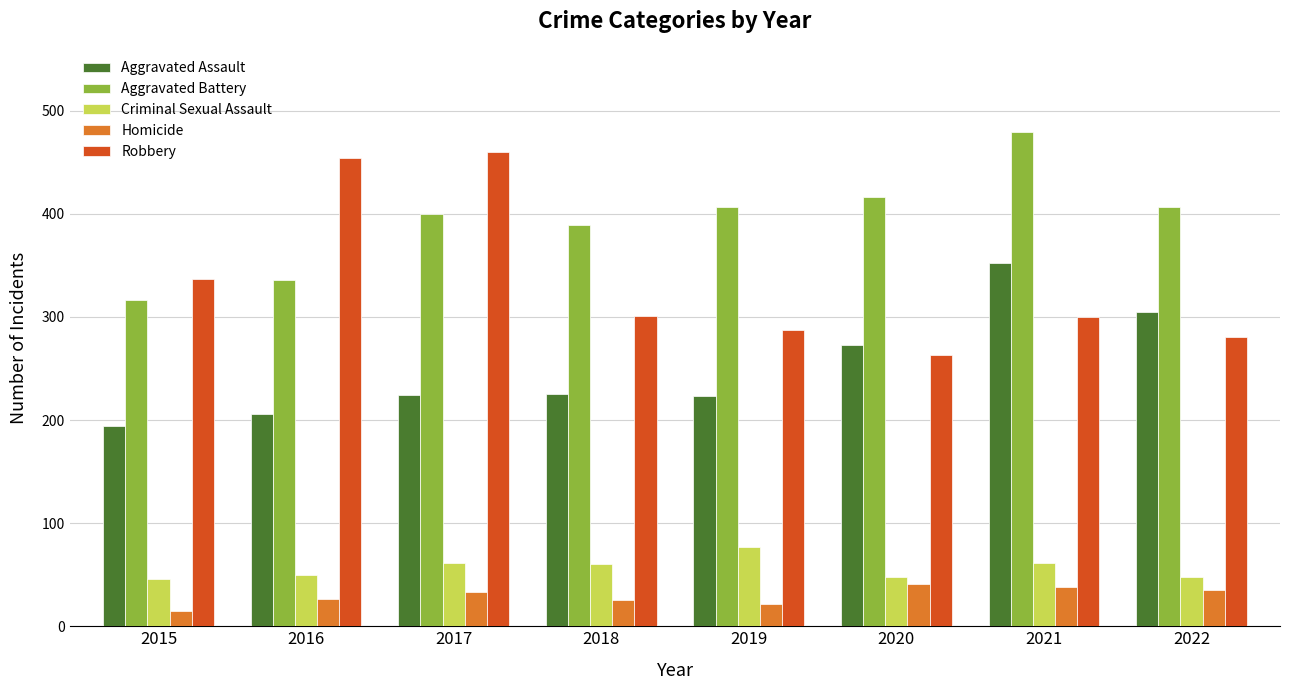

How many bars are there in total?

40